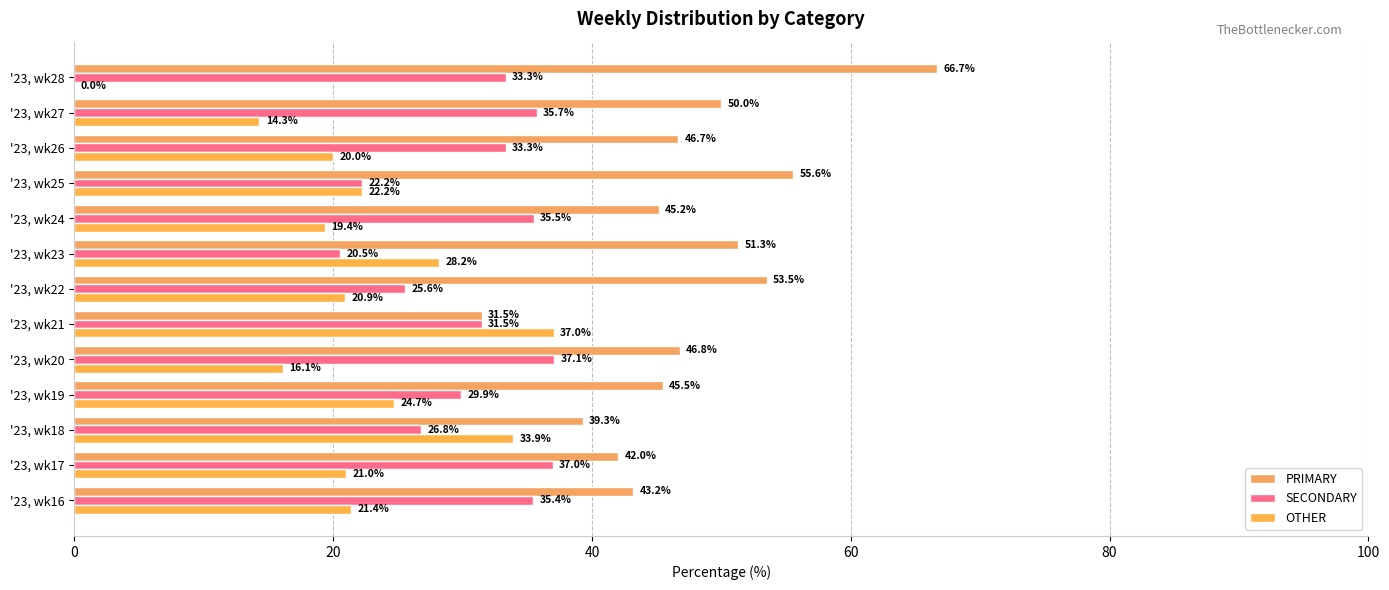

How many values in the OTHER series exceed 21?

7